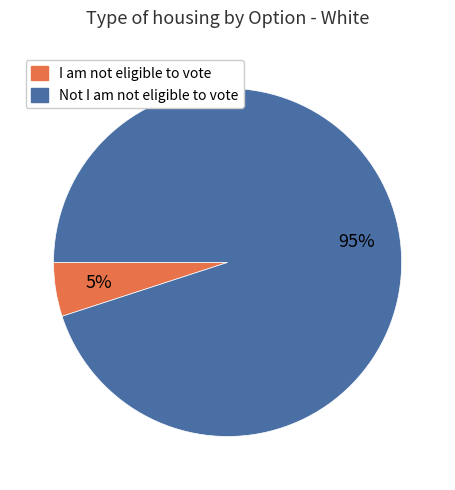

Rank the categories by value from lowest to highest.

I am not eligible to vote, Not I am not eligible to vote